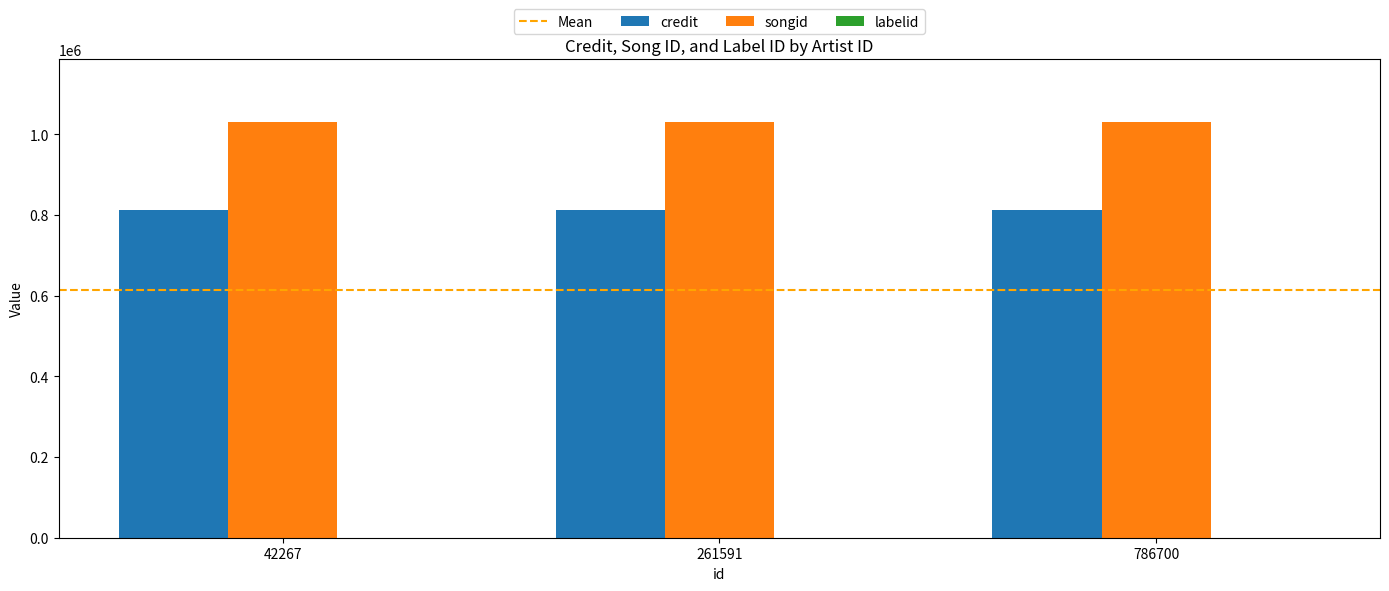

Which series has the largest total across all categories?

songid